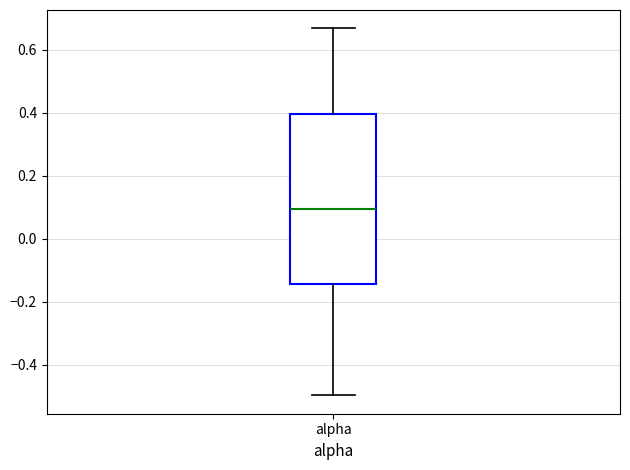

Read this box plot against the y-axis: the position of the median line, the range covered by the box, and the ends of both whiskers. The values are not printed on the chart, so give them approximately, as read against the axis.

median 0.10, box -0.14 to 0.40, whiskers -0.50 to 0.66